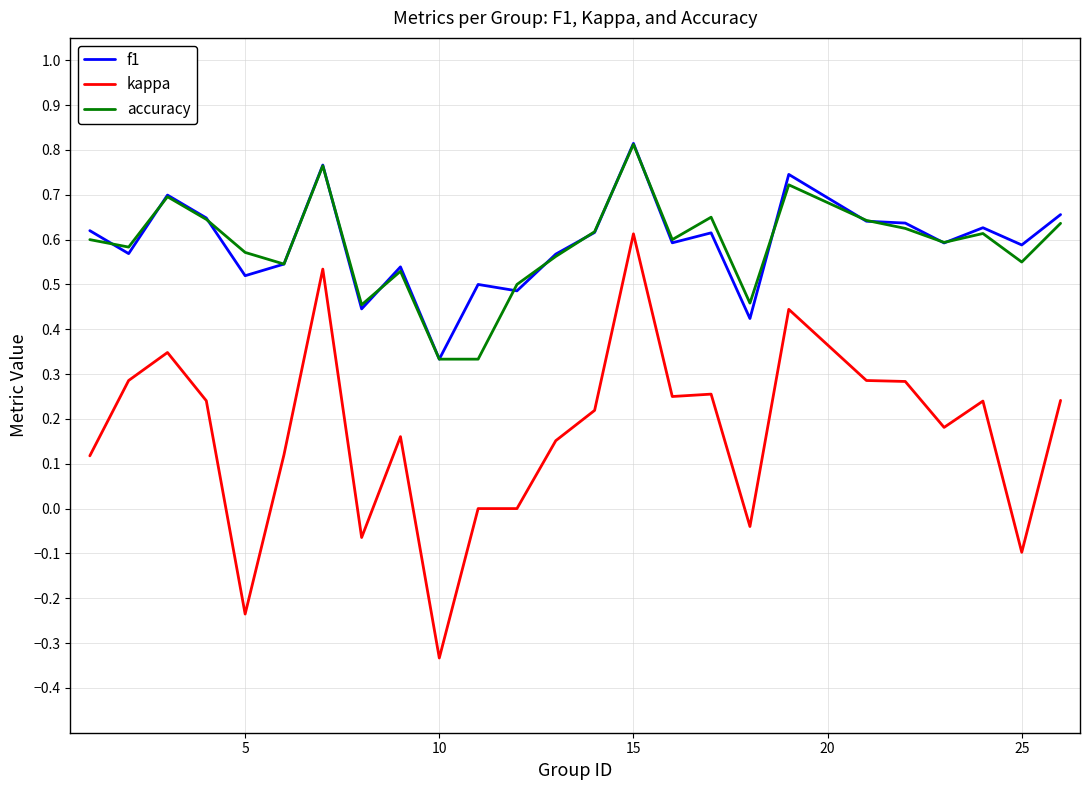

True or false: accuracy and kappa intersect in this chart.

False